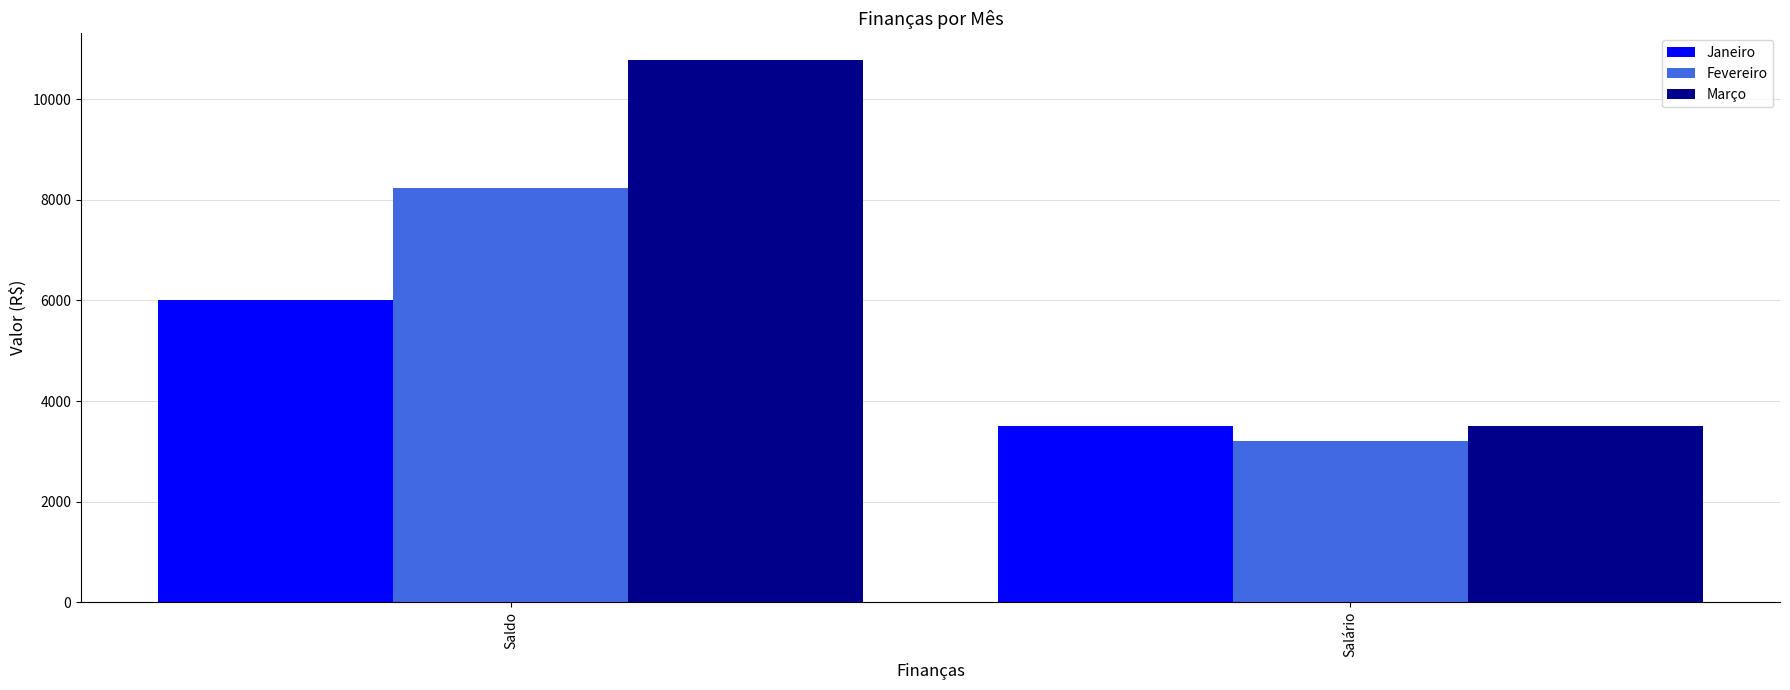

What value does the Fevereiro series have at Saldo?

8239.1